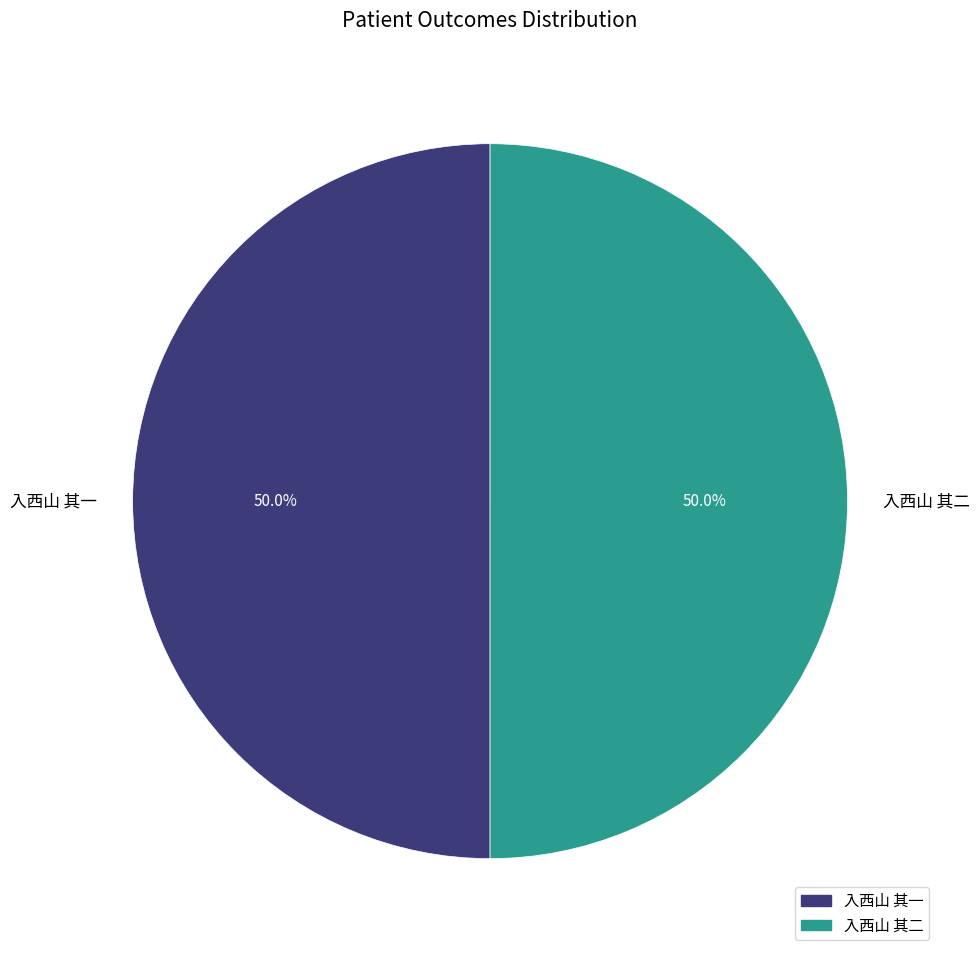

What percentage do 入西山 其一 and 入西山 其二 together represent?

100.0%